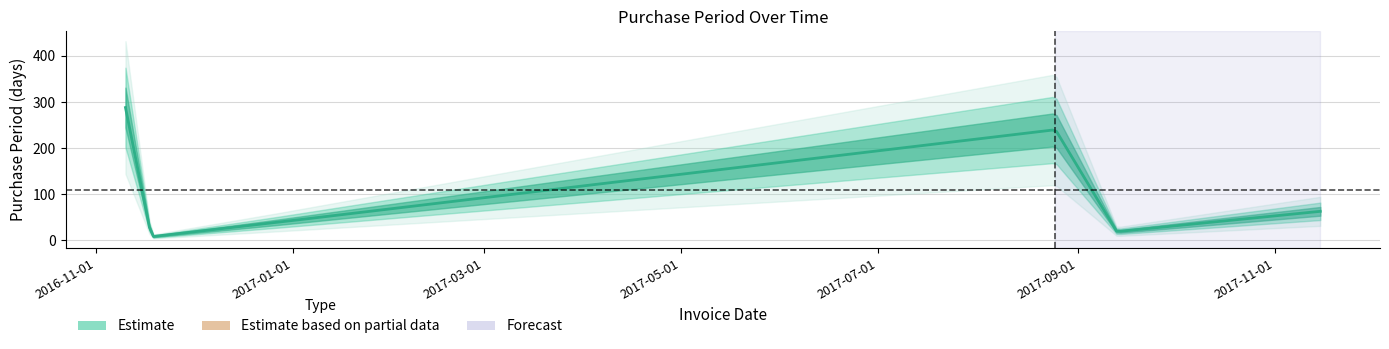

What is the value of the 4th point from the left?

240